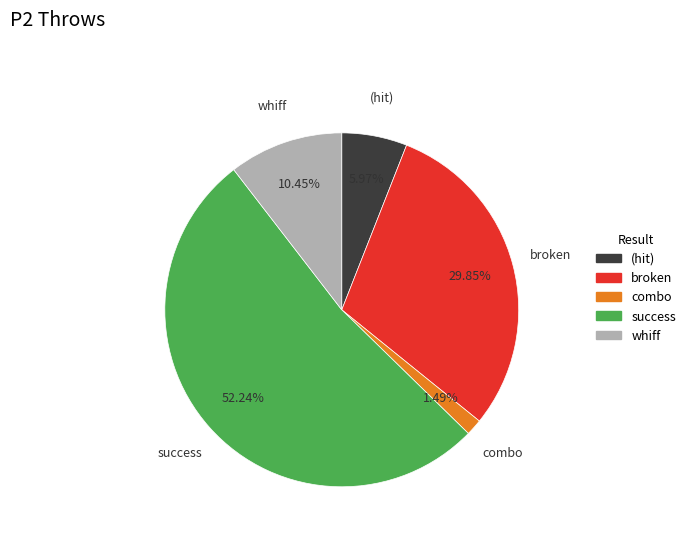

Rank the categories by value from highest to lowest.

success, broken, whiff, (hit), combo